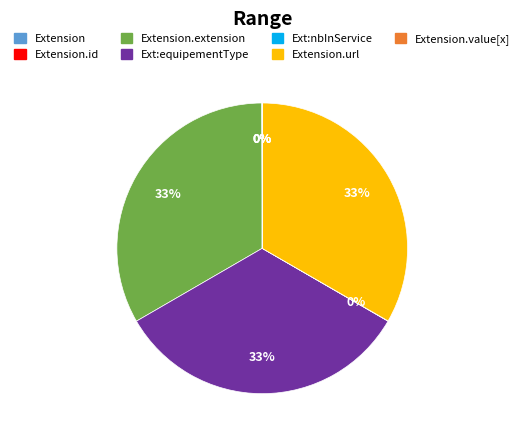

To the nearest percent, what is the average slice percentage?

14%